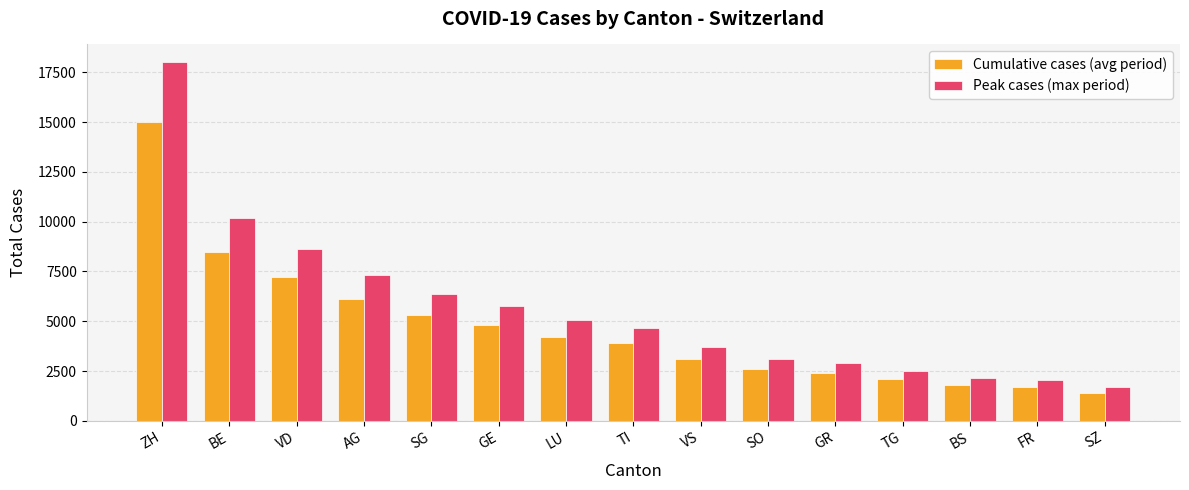

What is the difference between the second highest and second lowest values in the Peak cases (max period) series?

8160